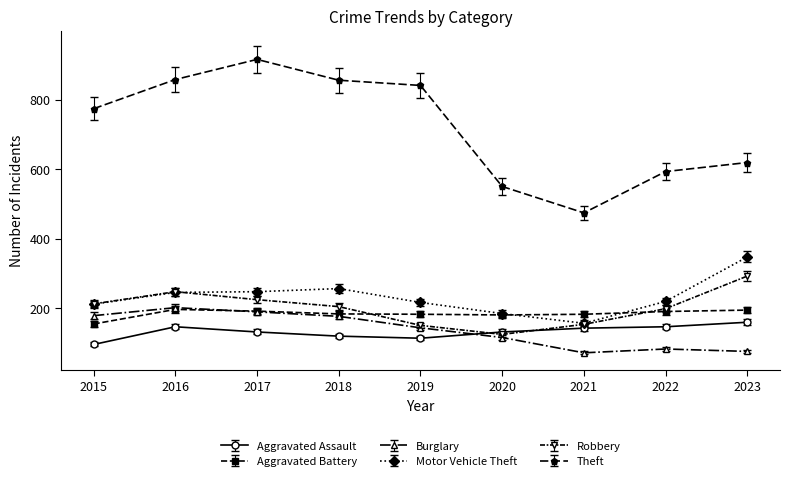

What is the sum of the Motor Vehicle Theft values at 2018 and 2015?

467